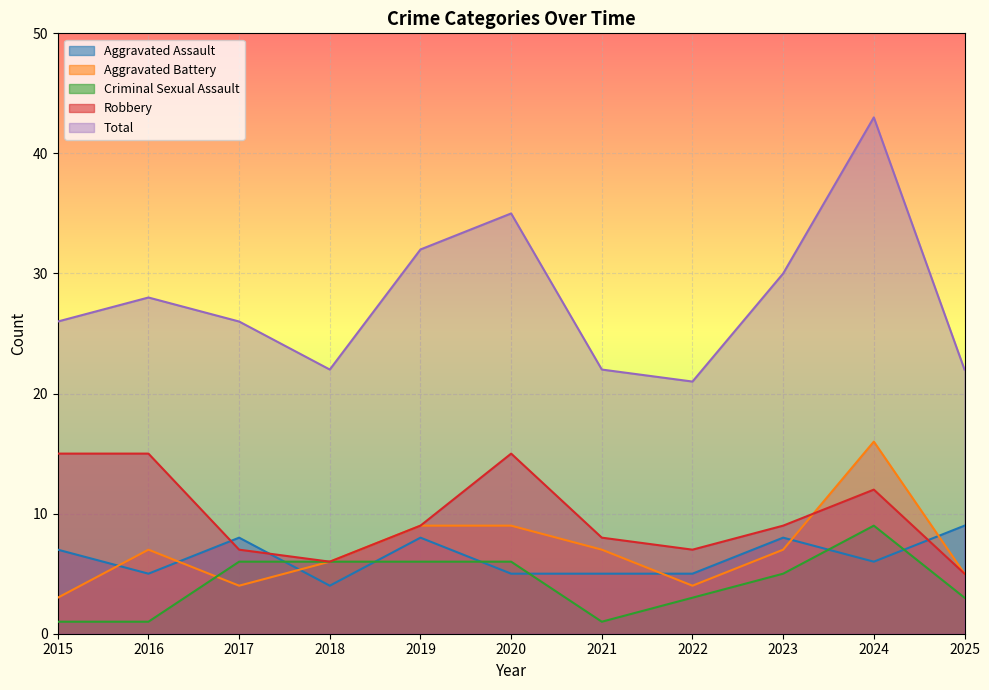

Which label corresponds to the largest value in the chart?

2024